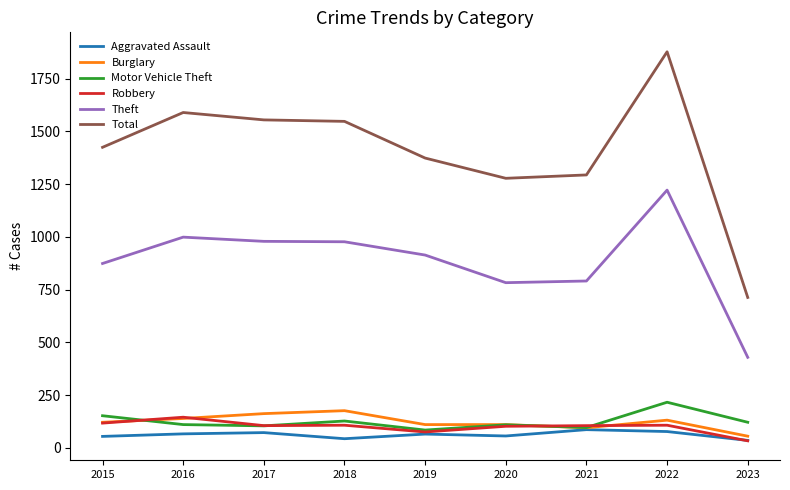

True or false: Theft and Robbery cross at least once.

False